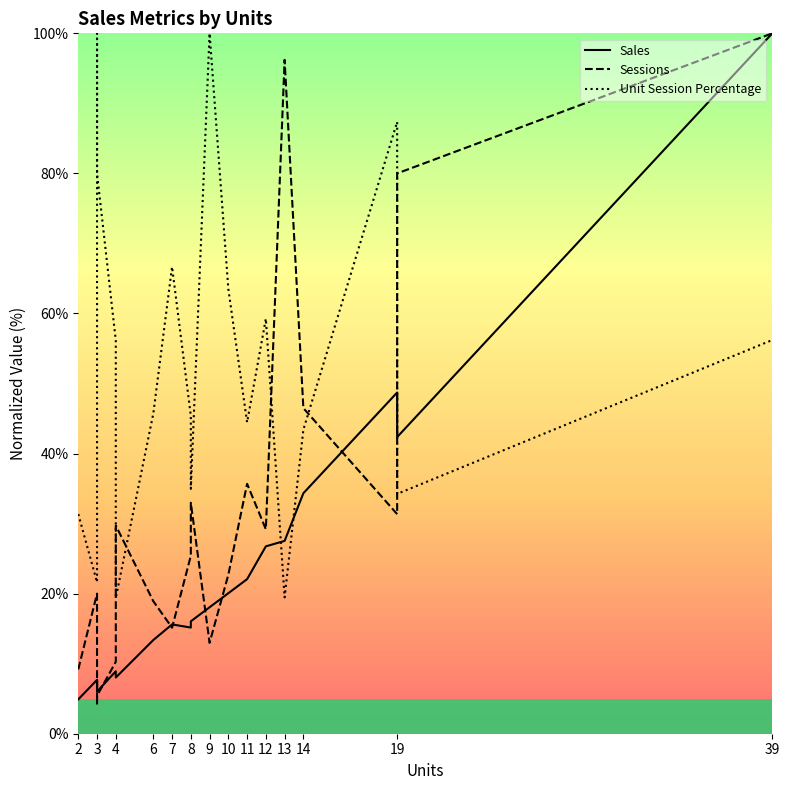

Between 9 and 6, which is larger?

9